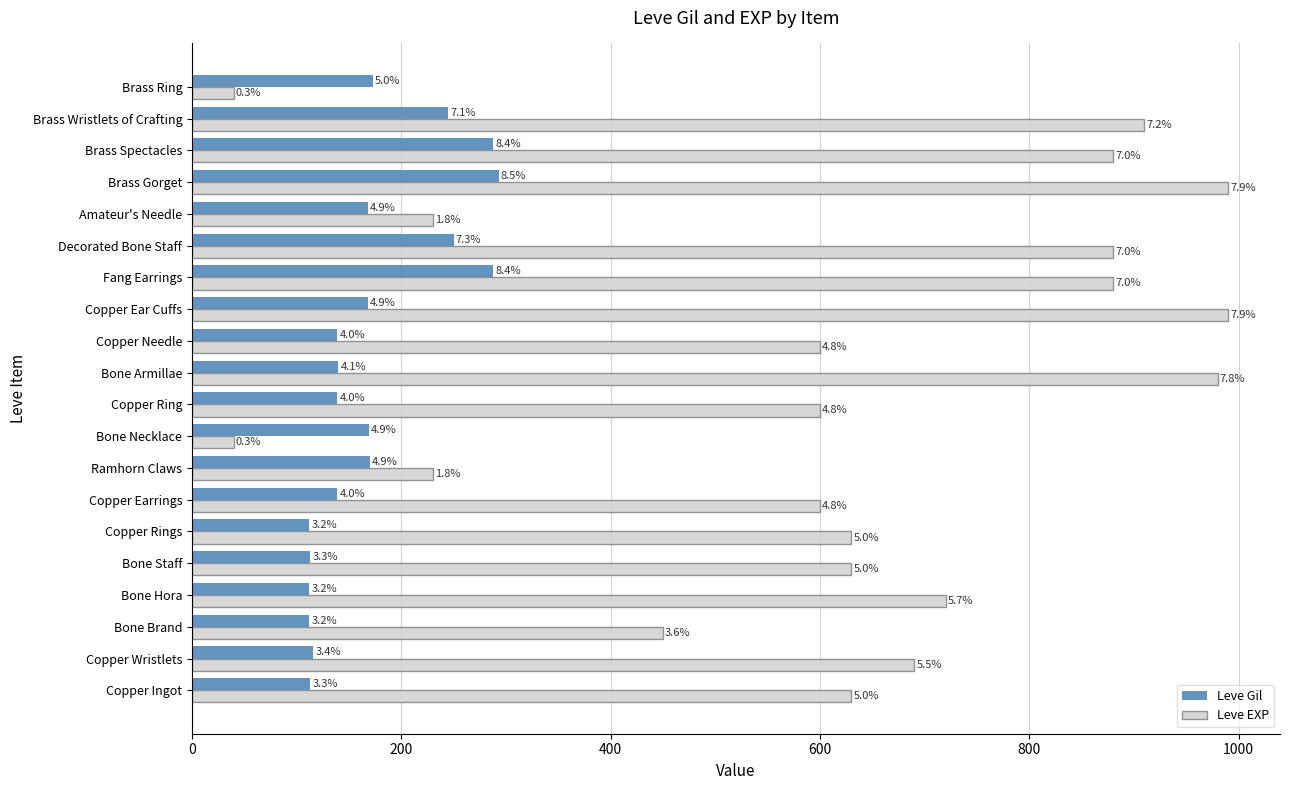

Rank the series by their average value, from lowest to highest.

Leve Gil, Leve EXP